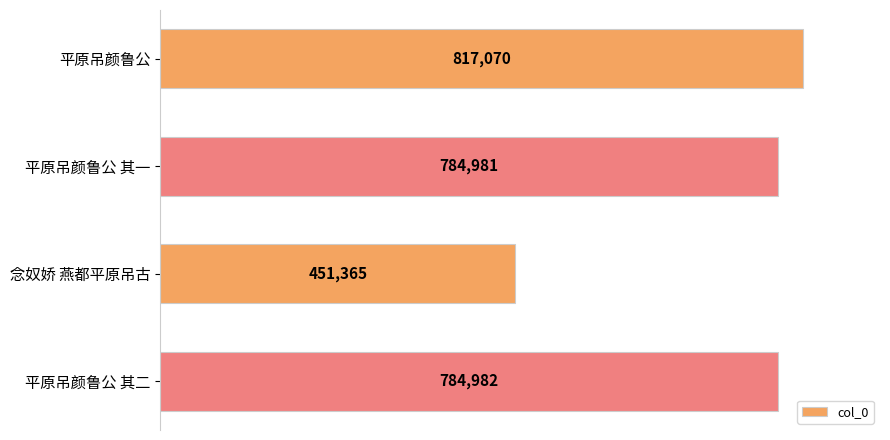

Reading top to bottom, extract all data points from this chart.

平原吊颜鲁公=817070	平原吊颜鲁公 其一=784981	念奴娇 燕都平原吊古=451365	平原吊颜鲁公 其二=784982